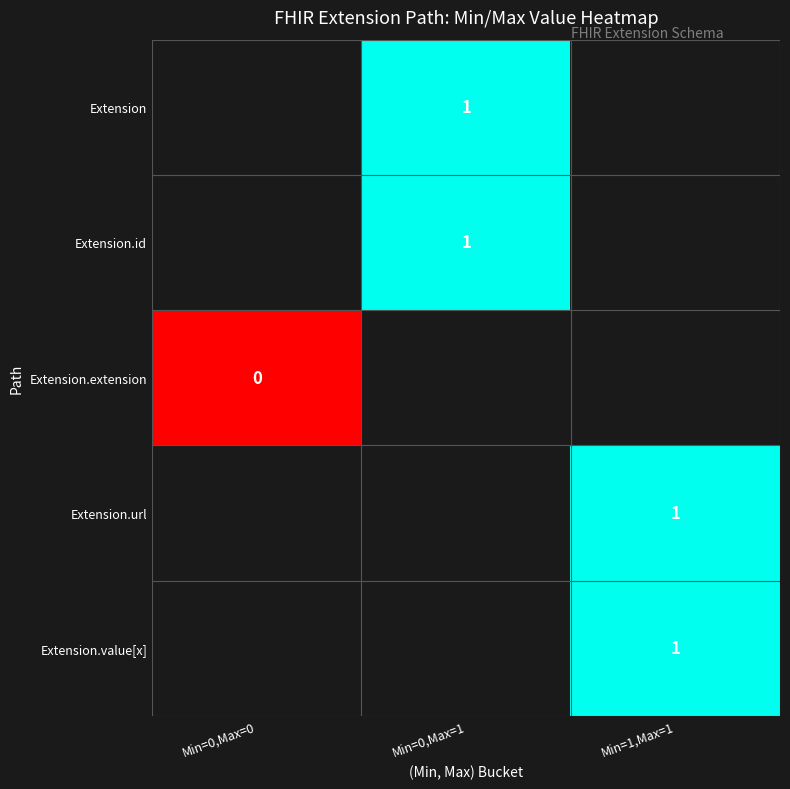

Which category has the lowest value across all series?

Min=0,Max=0